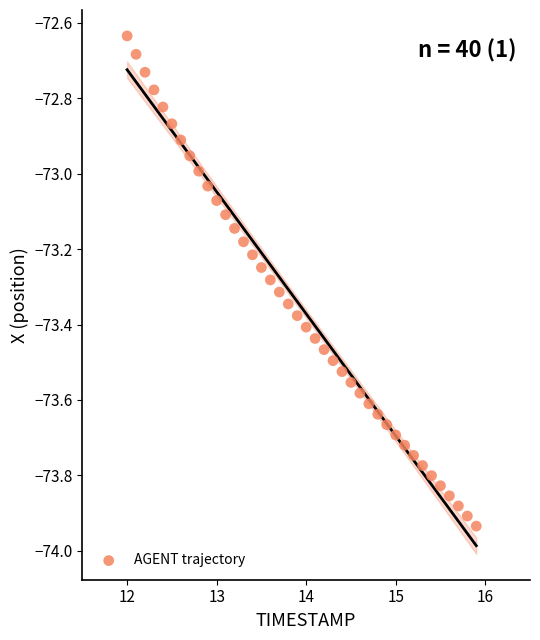

What is the range of Y values (max minus min)?

1.3